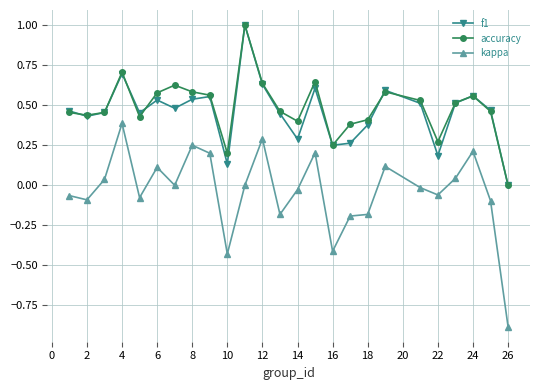

How many series are shown in this chart?

3